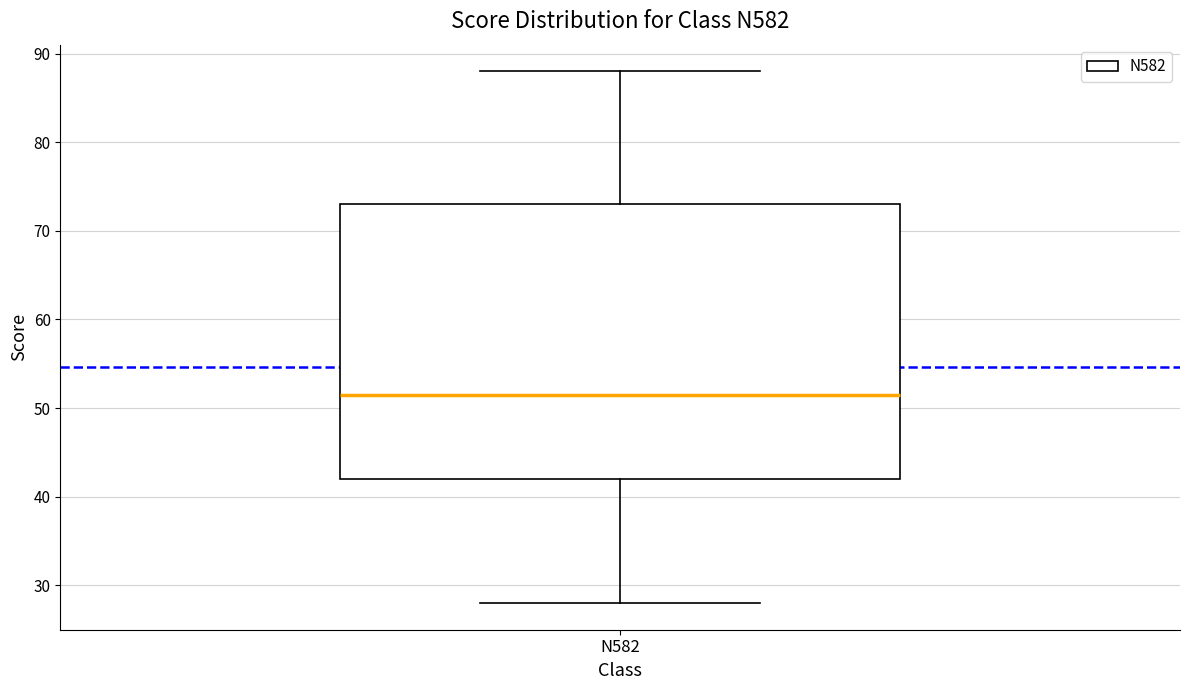

Where is the lower edge of the box for N582 on the y-axis? The values are not printed on the chart, so give them approximately, as read against the axis.

42